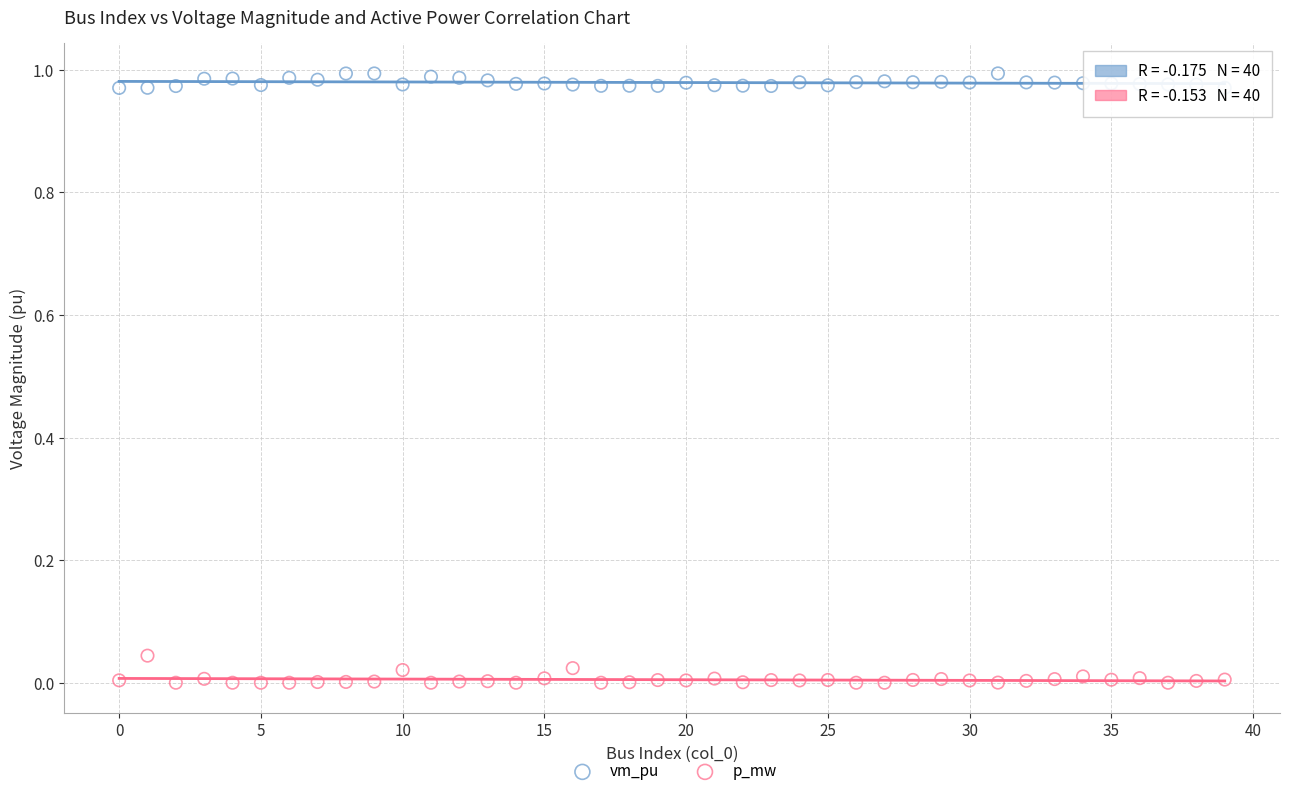

Which series reaches the maximum Y coordinate?

vm_pu